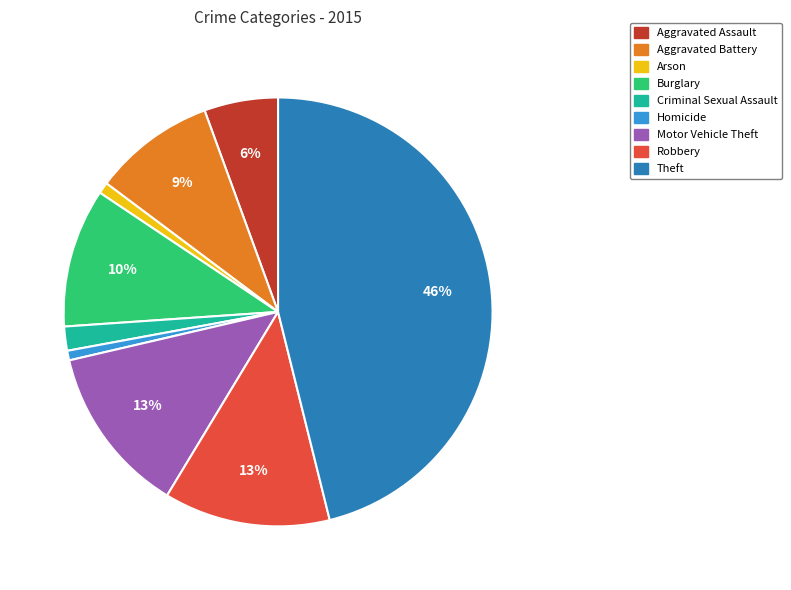

To the nearest percent, what portion does Criminal Sexual Assault represent?

2%